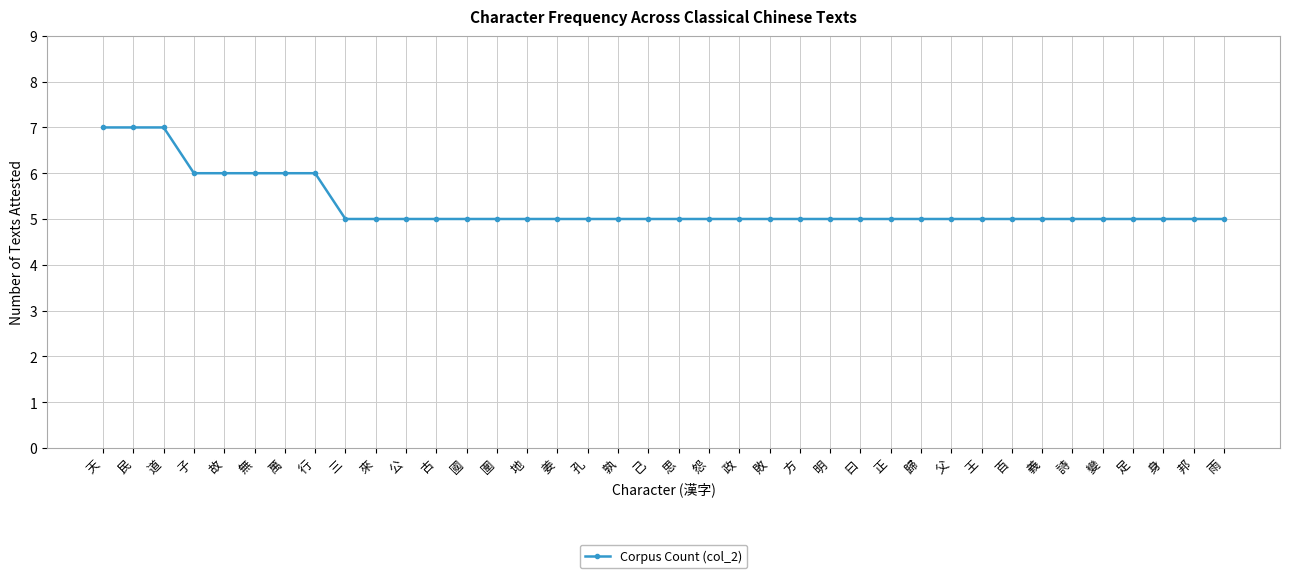

What is the smallest value displayed?

5